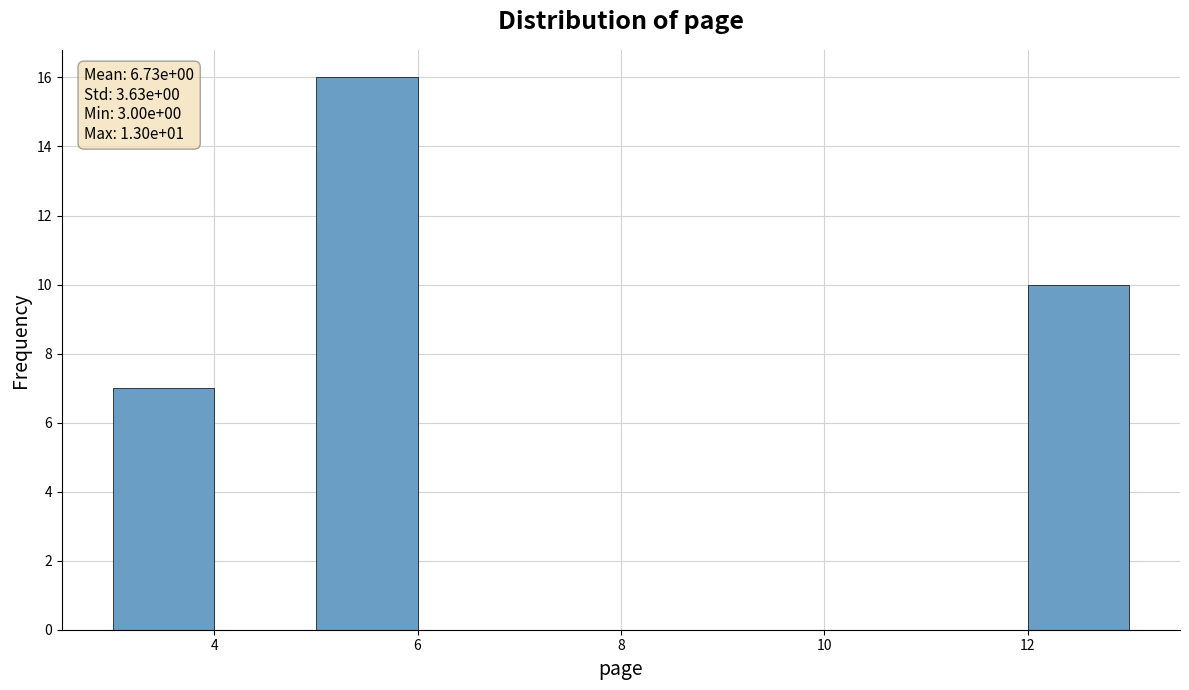

Over which range of the x-axis is the bar tallest?

5 to 6